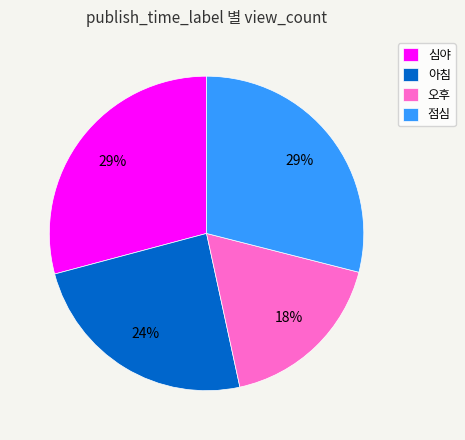

True or false: 심야 accounts for 42% of the total.

False